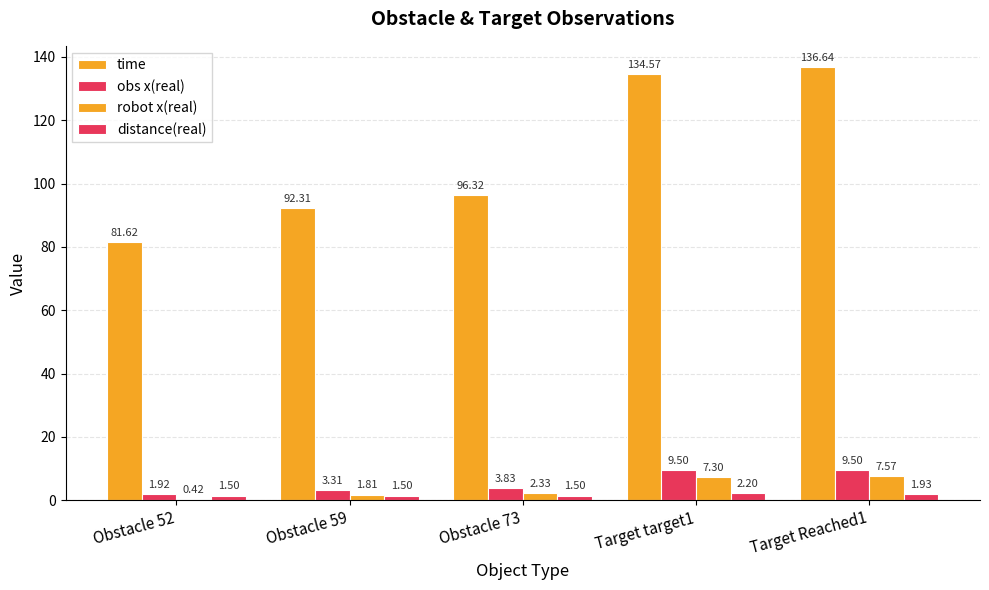

How many values in the robot x(real) series exceed 2?

3